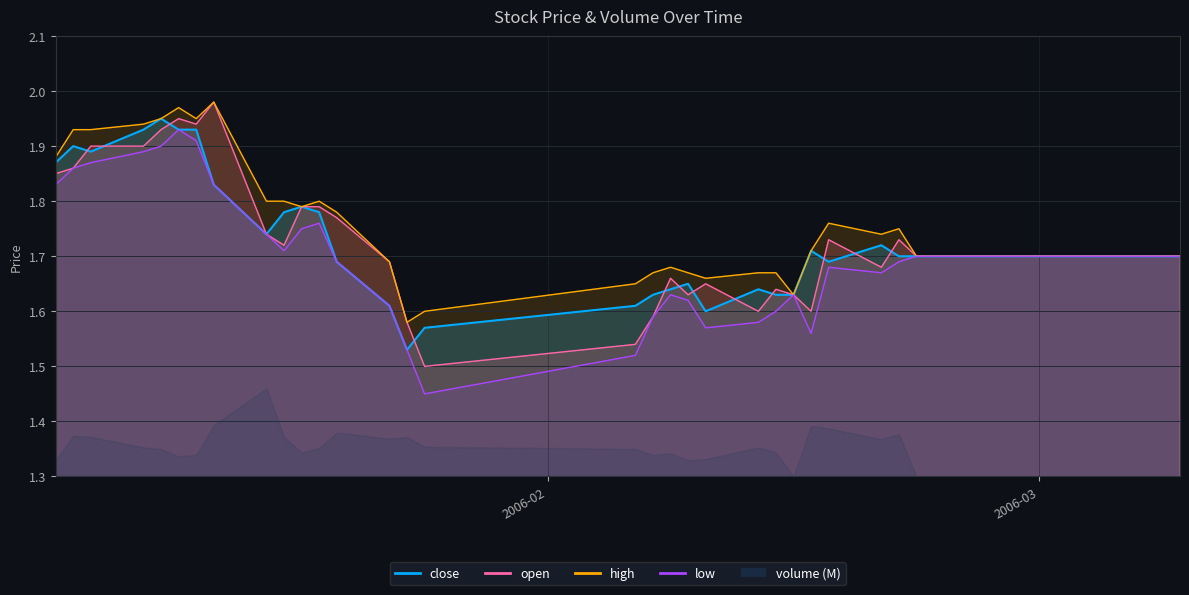

The low_line series shows 0.6 at 32. True or false?

False